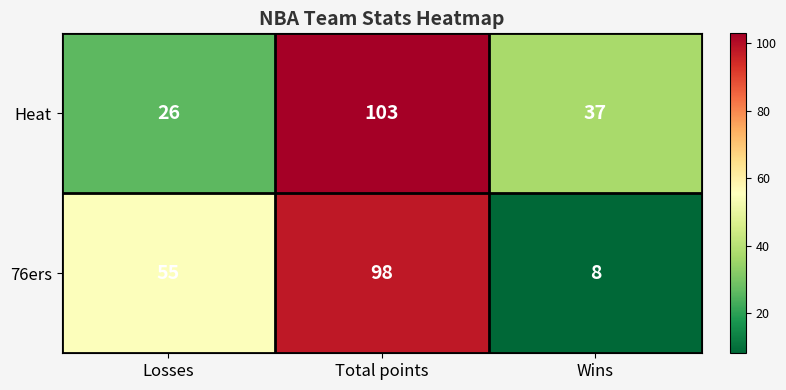

Which series has the widest spread of values?

76ers